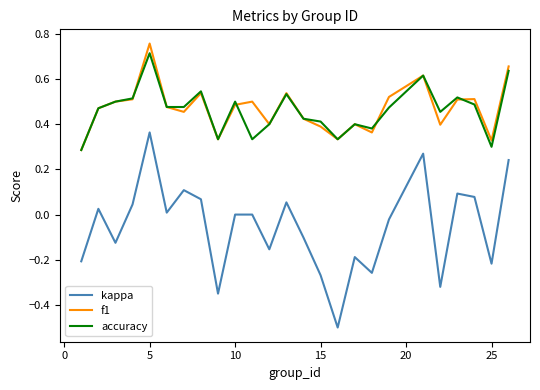

True or false: accuracy and kappa cross at least once.

False